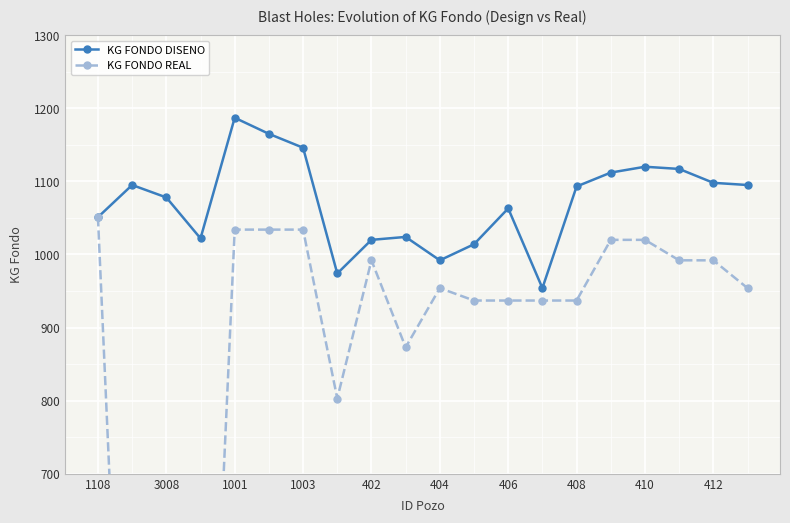

What is the maximum value for KG FONDO DISENO?

1187